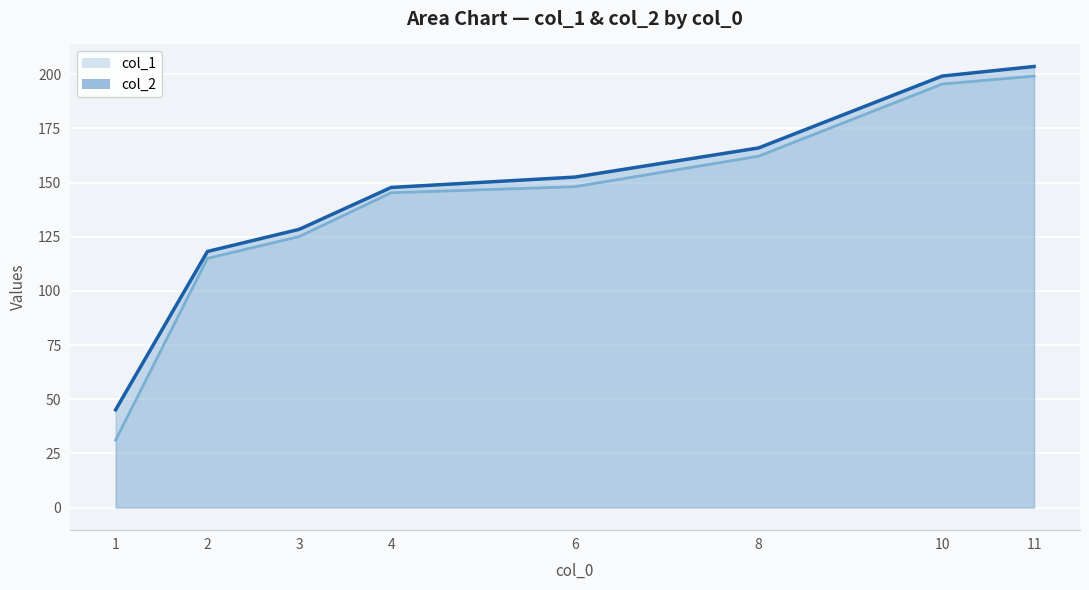

Rank the series by their average value, from lowest to highest.

col_1, col_2